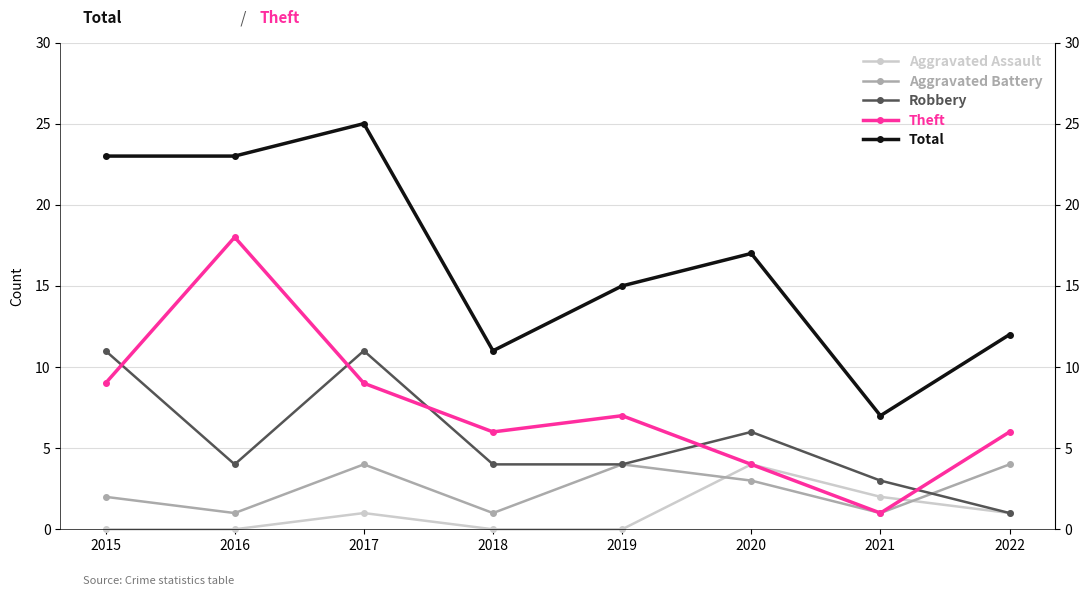

Reading left to right, extract all data points from this chart.

Aggravated Assault: 0	0	1	0	0	4	2	1
Aggravated Battery: 2	1	4	1	4	3	1	4
Robbery: 11	4	11	4	4	6	3	1
Theft: 9	18	9	6	7	4	1	6
Total: 23	23	25	11	15	17	7	12